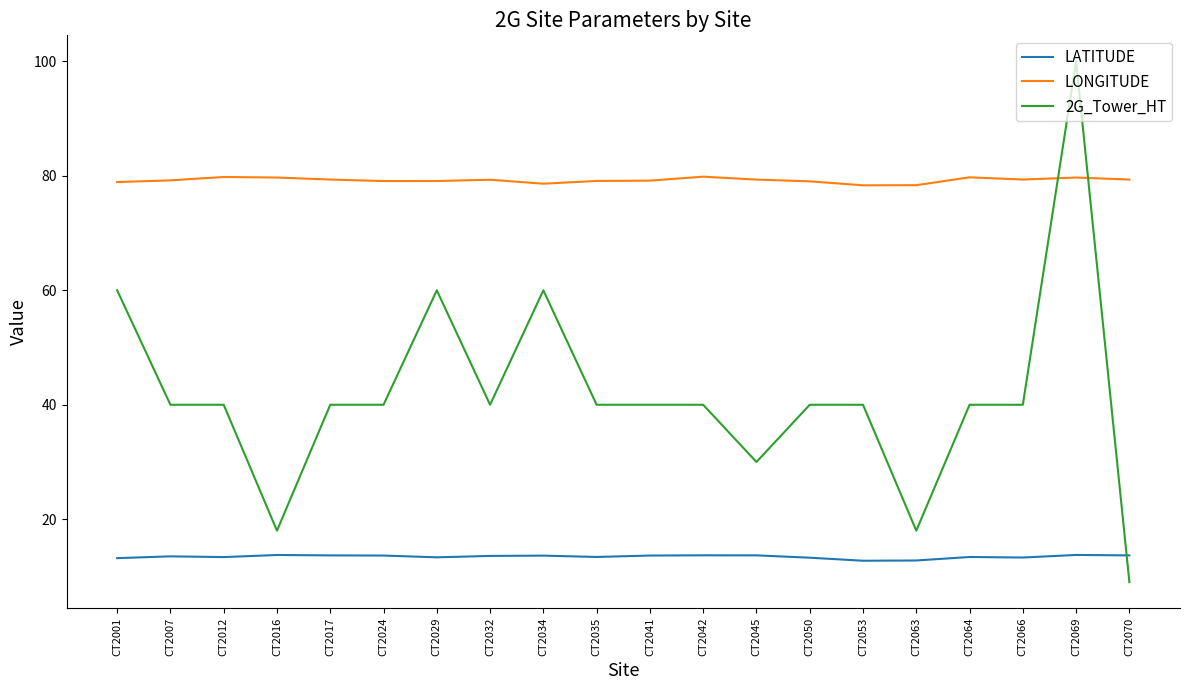

What is the average value of the LONGITUDE series?

79.2